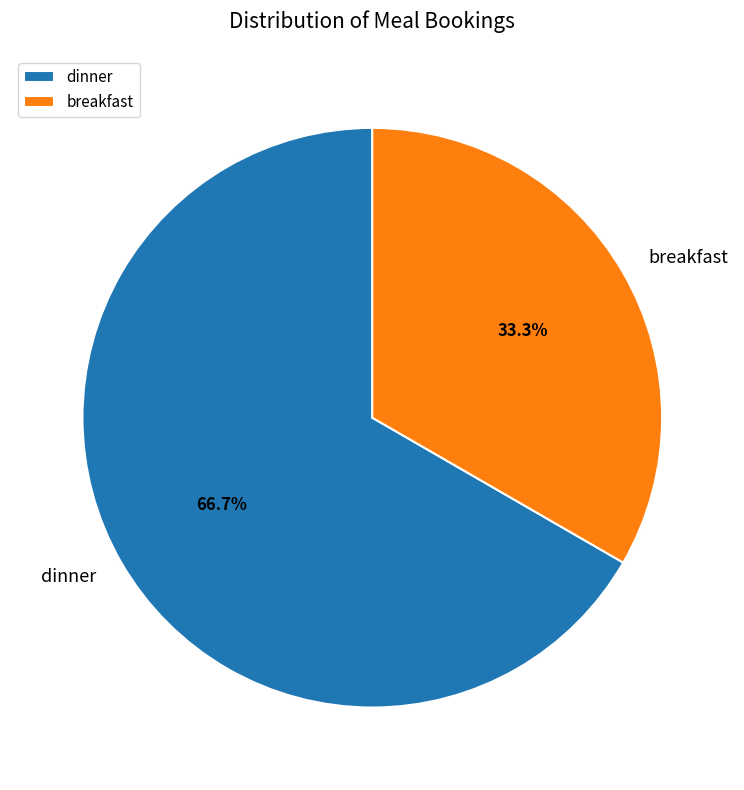

To the nearest percent, what is the difference between the largest and smallest slice percentages?

33%